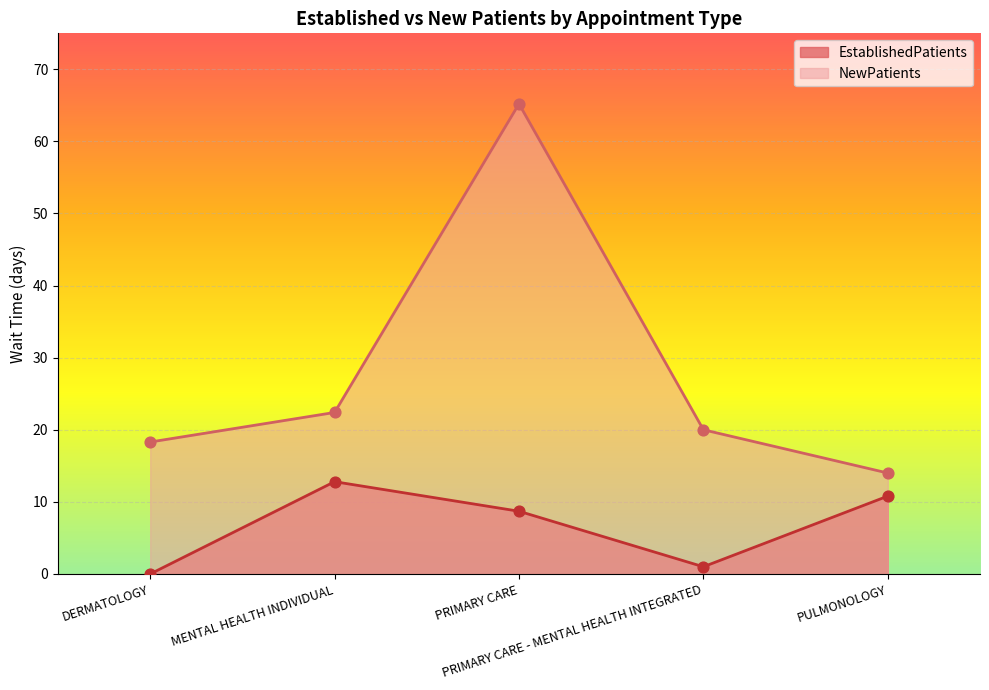

What is the total value across all series at PULMONOLOGY?

24.8